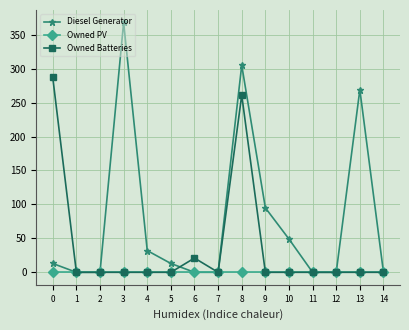

How many lines are shown in the chart?

3